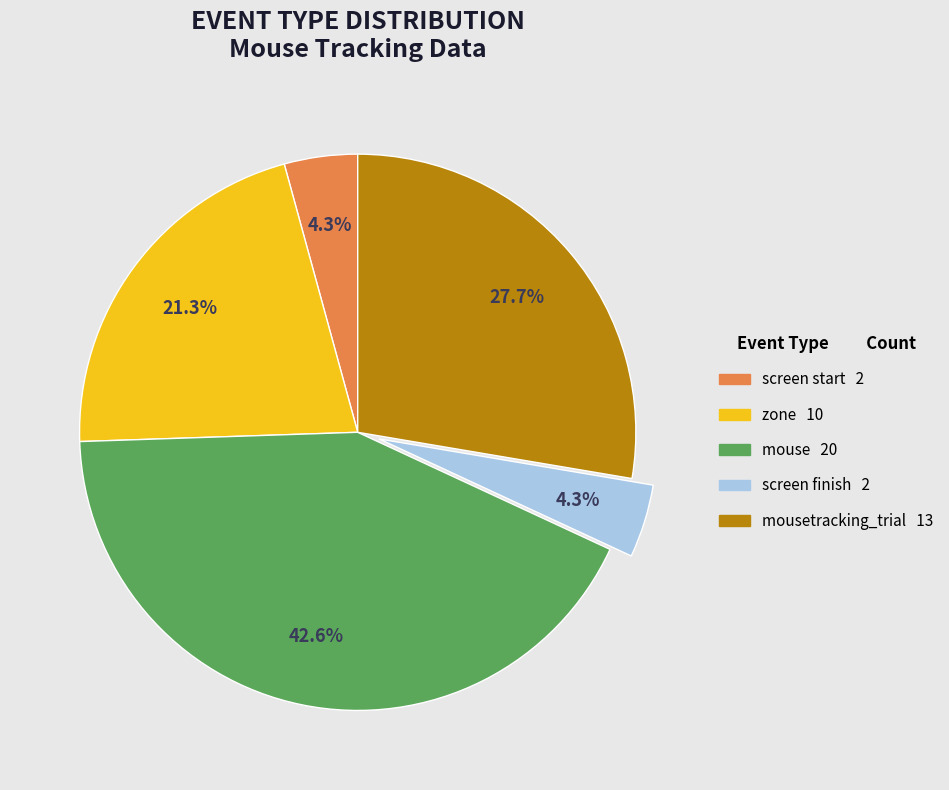

Is there a majority slice in this chart?

No